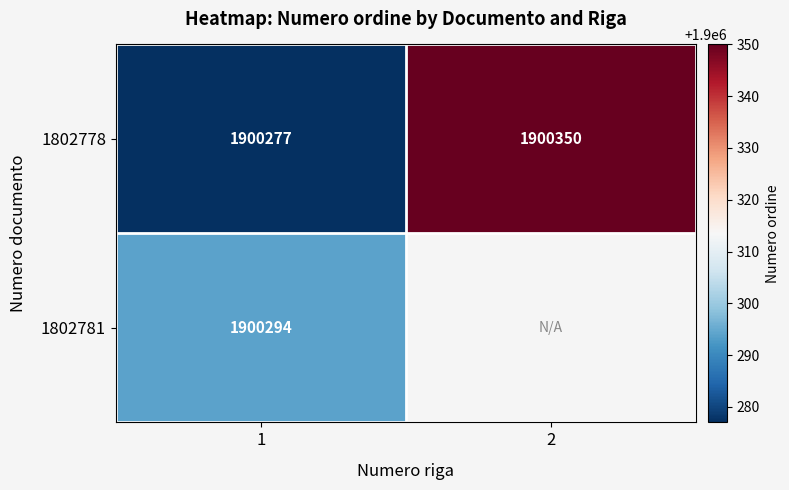

At which category is the sum across all series the highest?

1